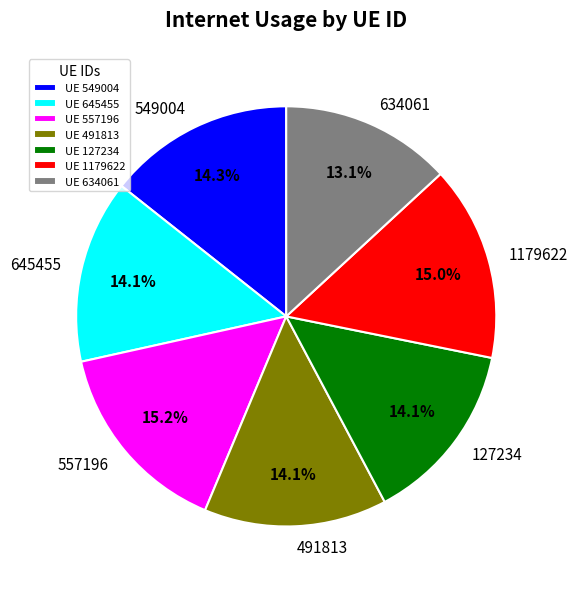

To the nearest percent, what is the difference between the largest and smallest slice percentages?

2%